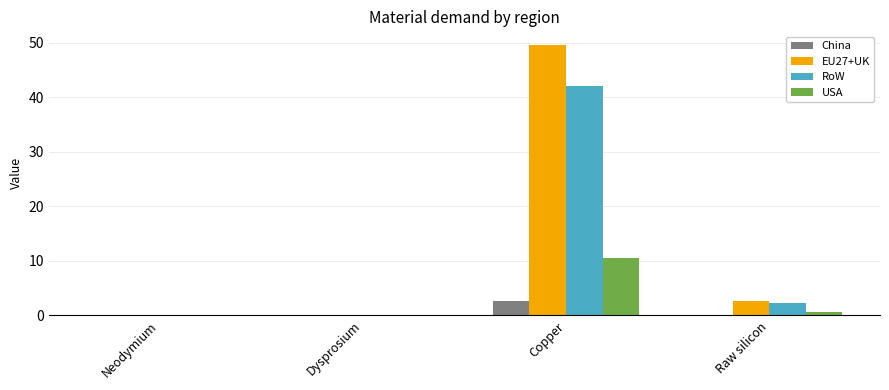

At which category is the sum across all series the highest?

Copper